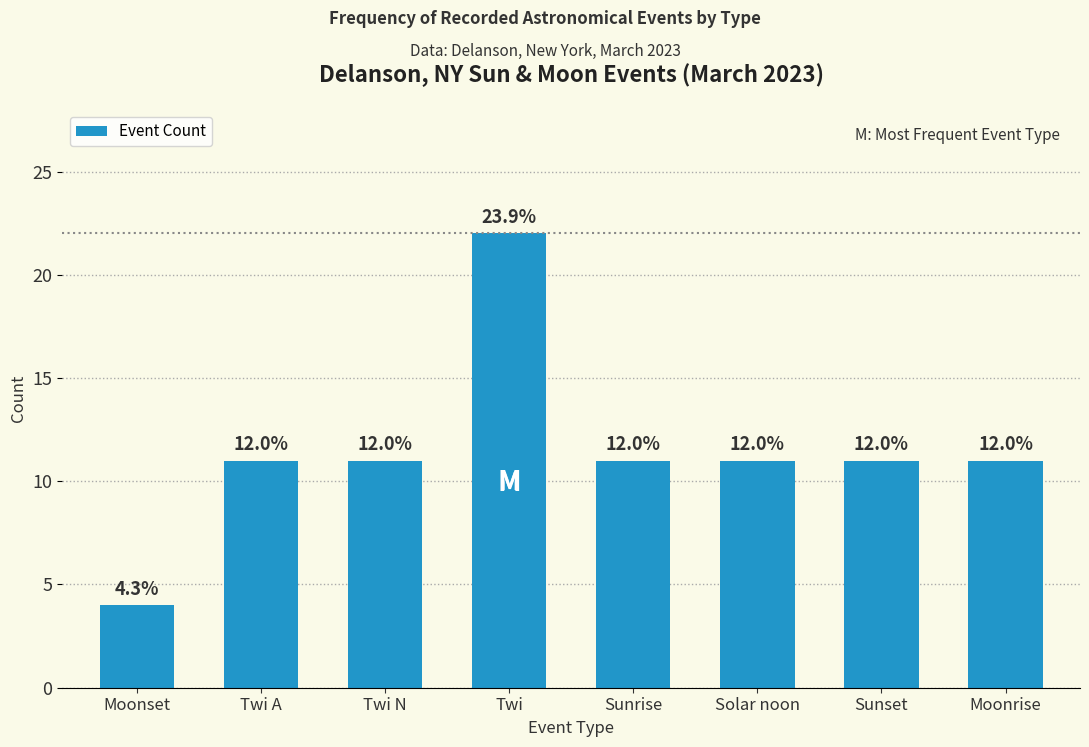

What position from the left is Solar noon?

6